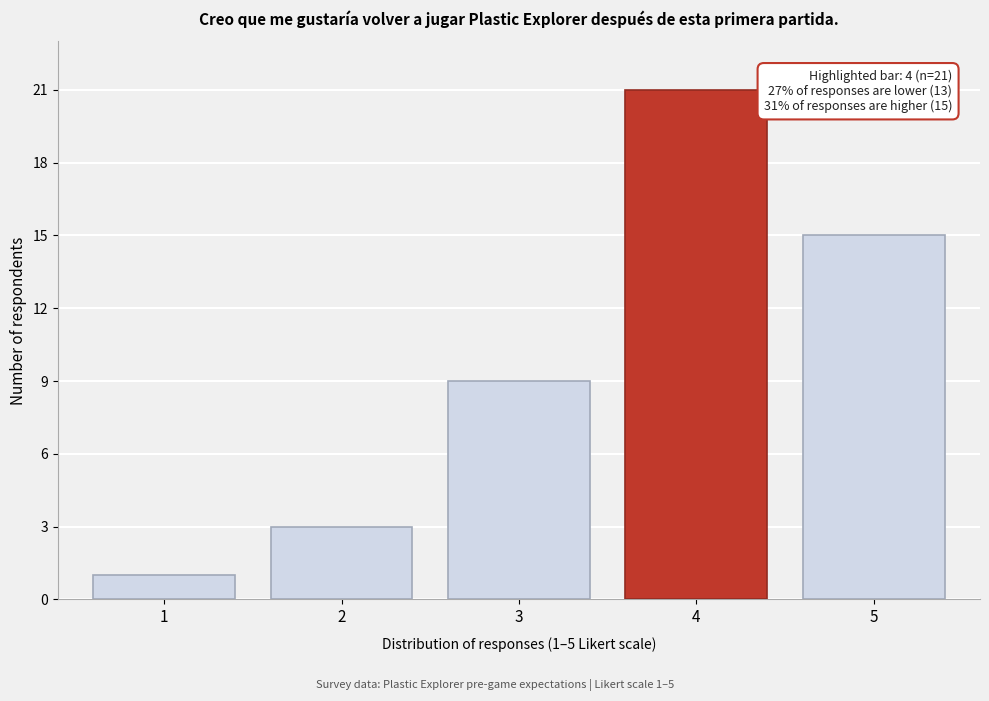

Reading left to right, extract all data points from this chart.

1	3	9	21	15